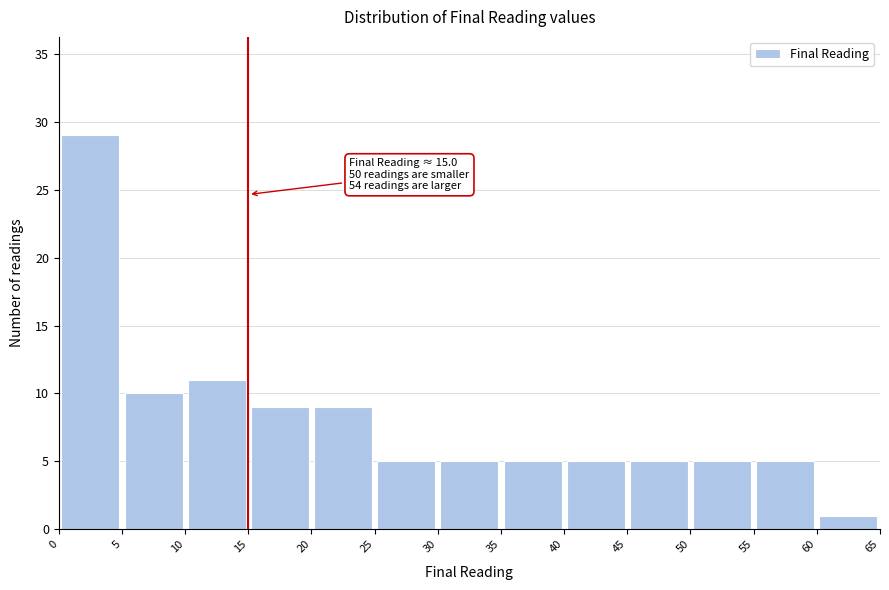

Which range on the x-axis has the tallest bar?

0 to 5